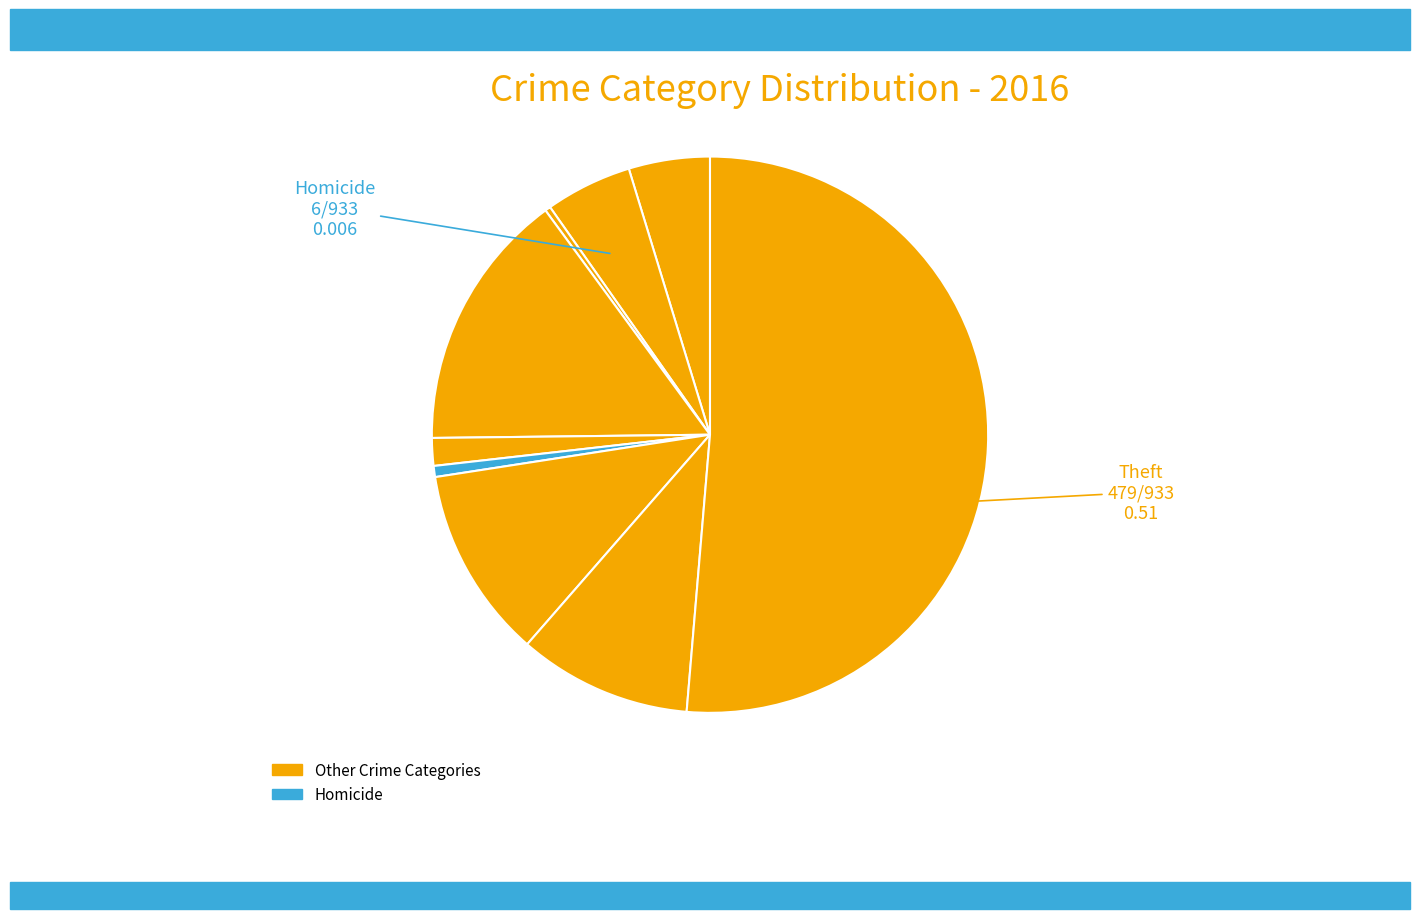

Count the number of slices in the pie.

9